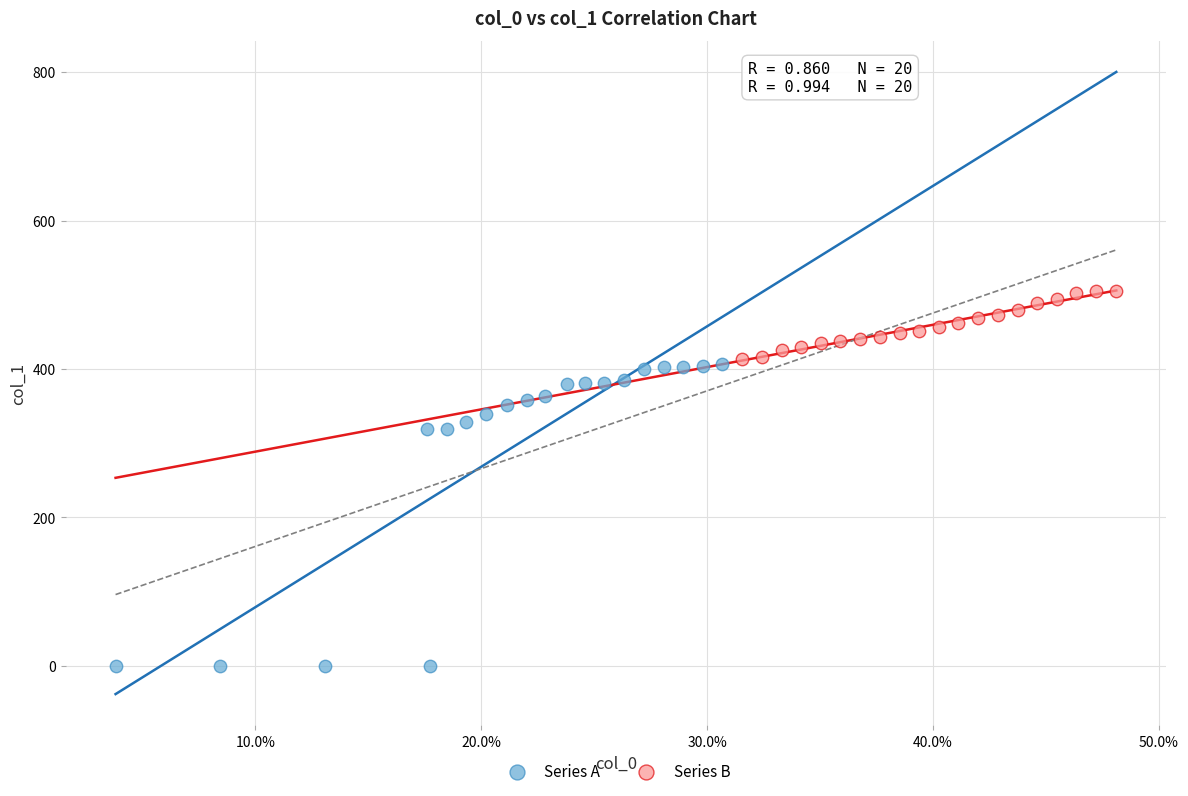

Which series reaches the minimum Y coordinate?

Series A